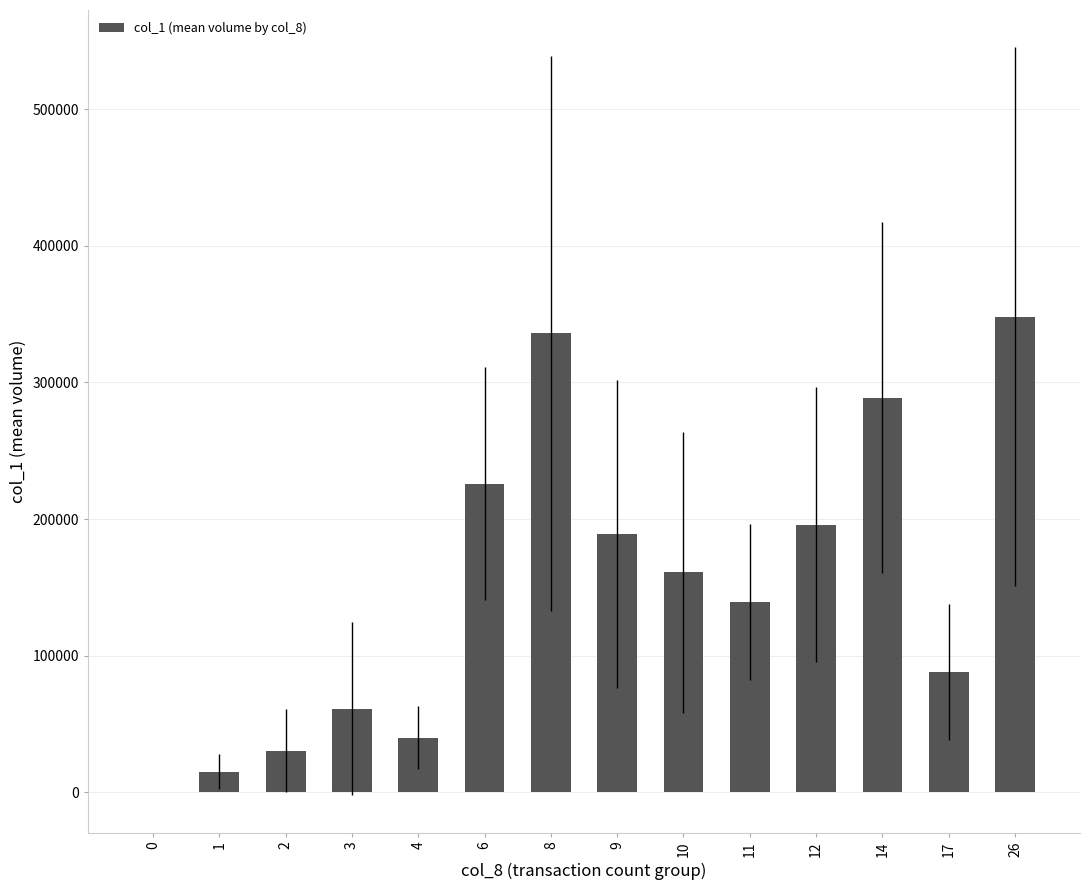

The value at 1 is 15100.0. True or false?

True